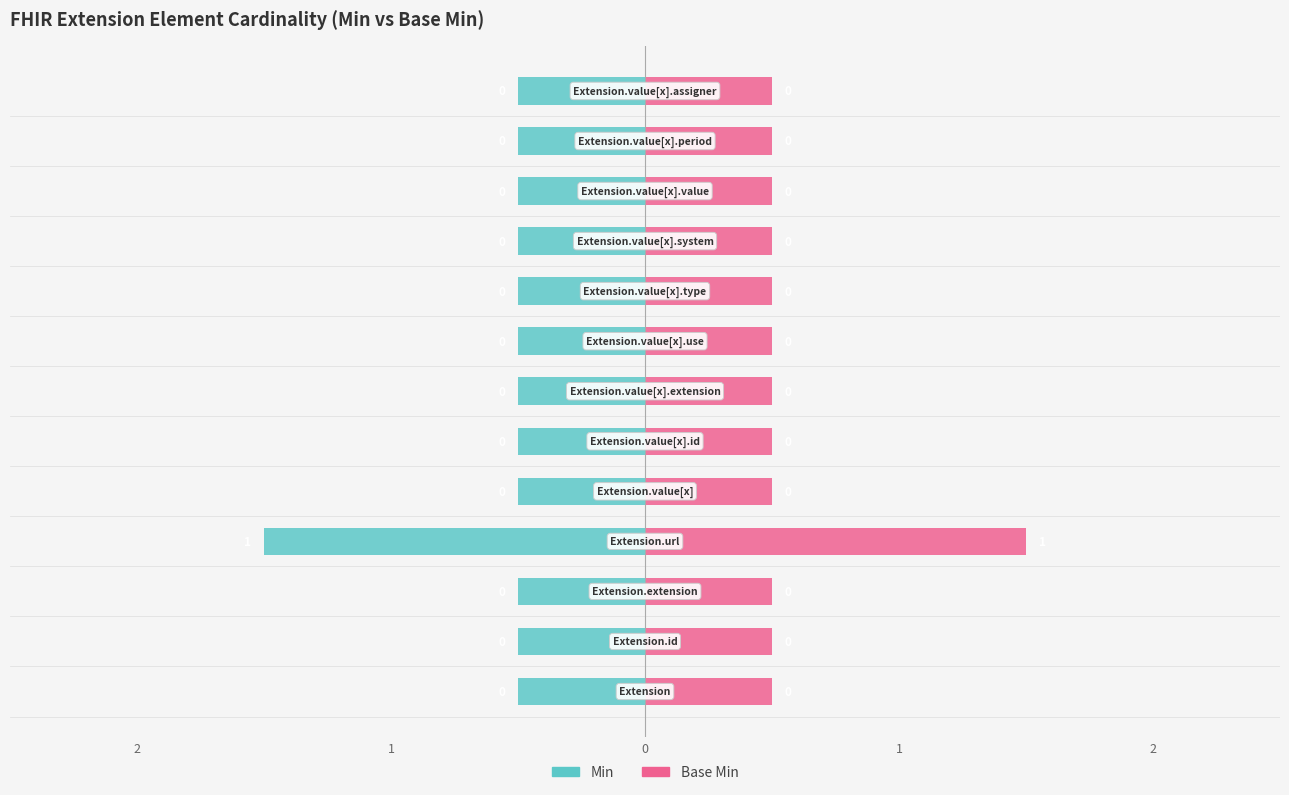

The Min series shows -0.5 at 0. True or false?

True